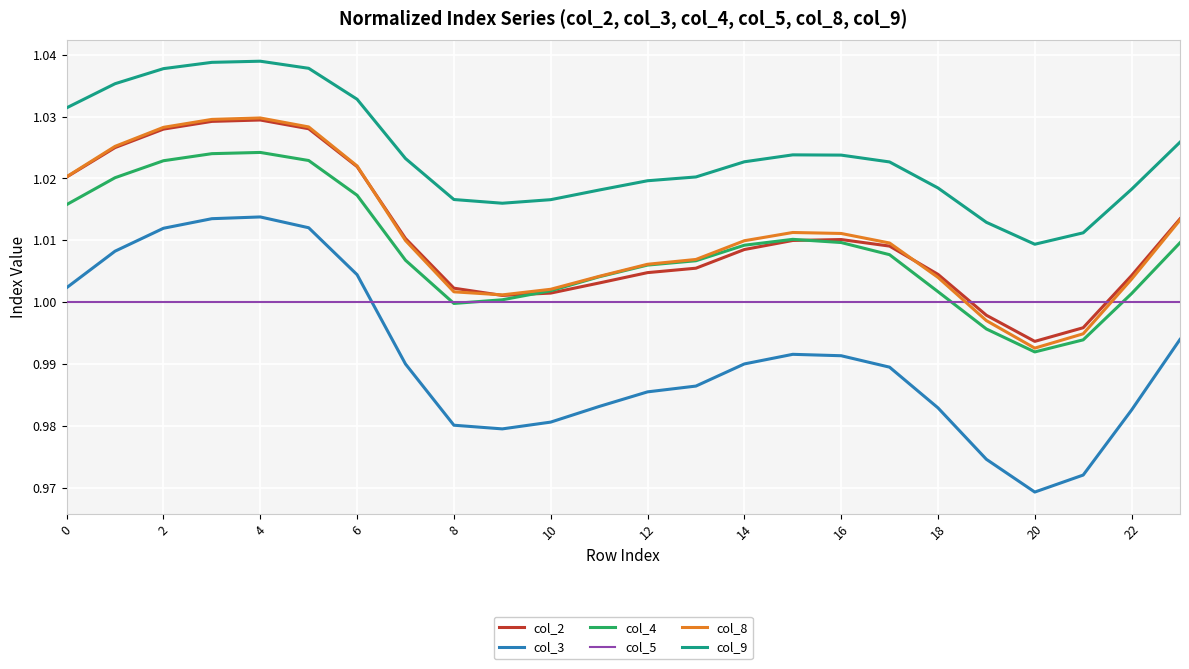

Which series has the largest total across all categories?

col_9